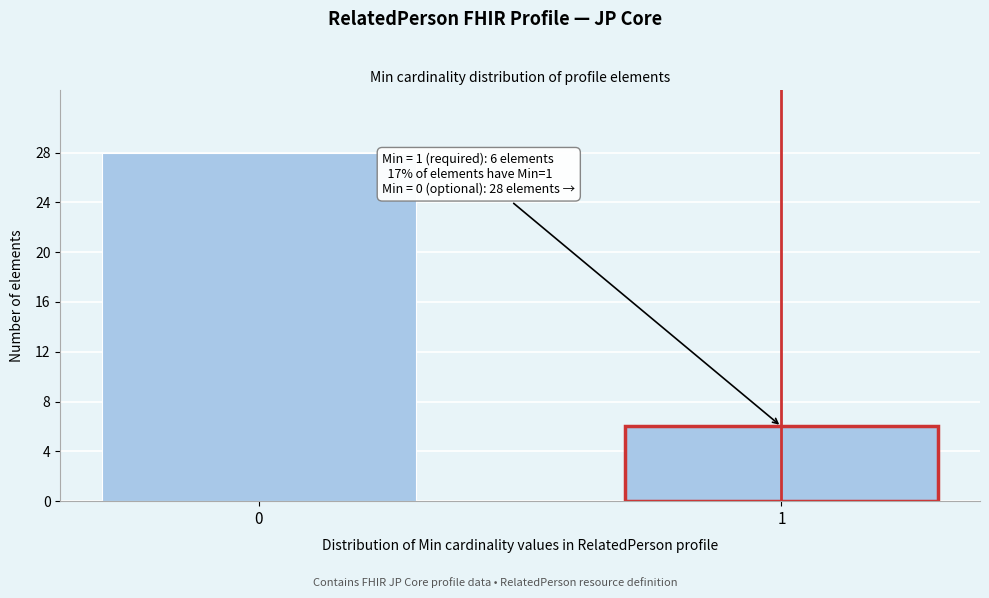

Reading left to right, extract all data points from this chart.

28	6